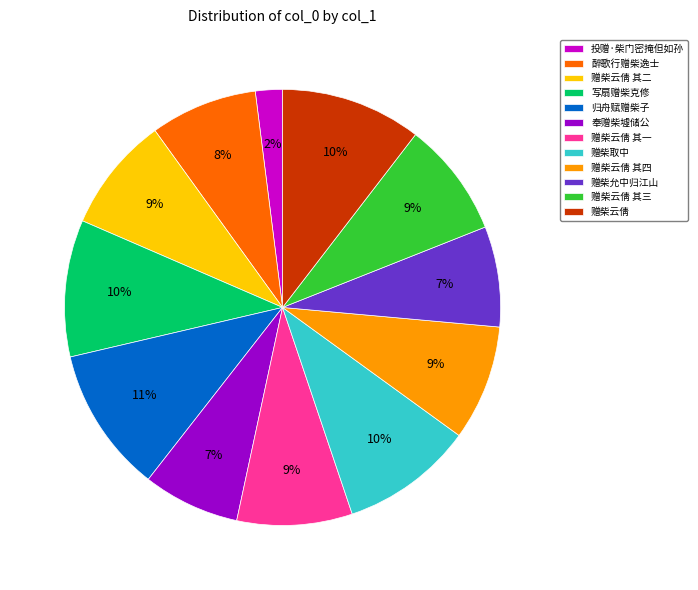

Is the sum of 赠柴云倩 其四 and 赠柴云倩 其一 greater than half?

No